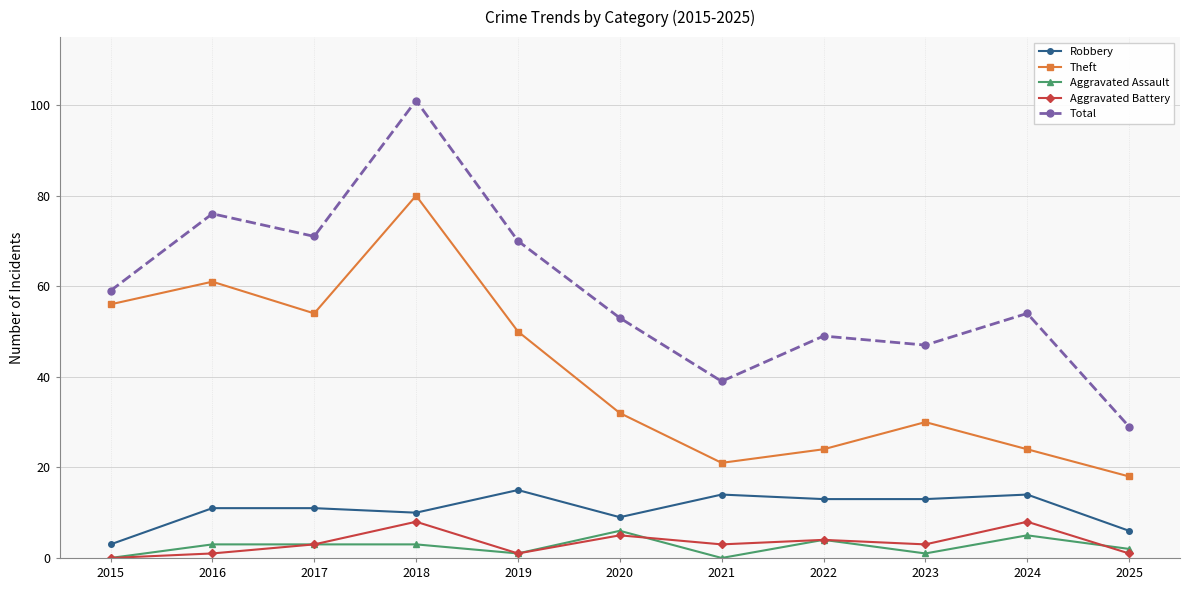

What is the value of the Aggravated Battery point at the 10th from the left?

8